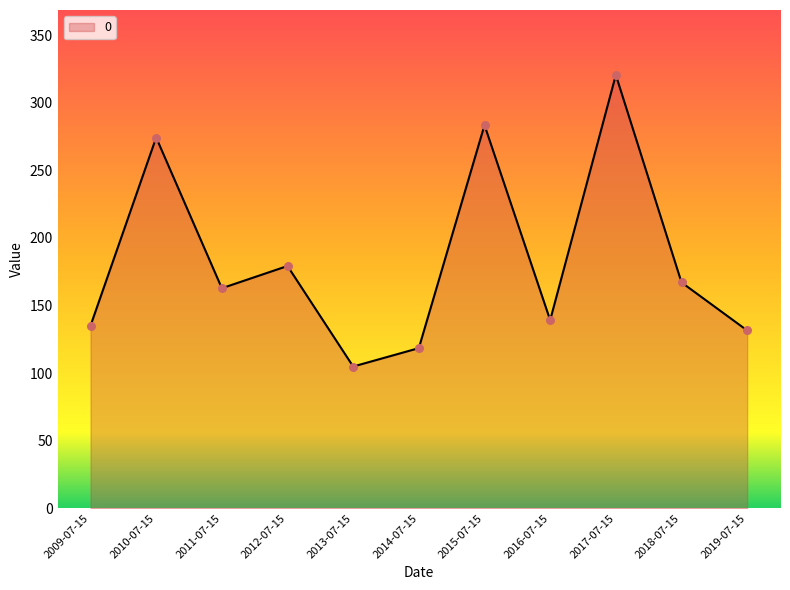

What is the change in value from 2016-07-15 to 2017-07-15?

+181.3